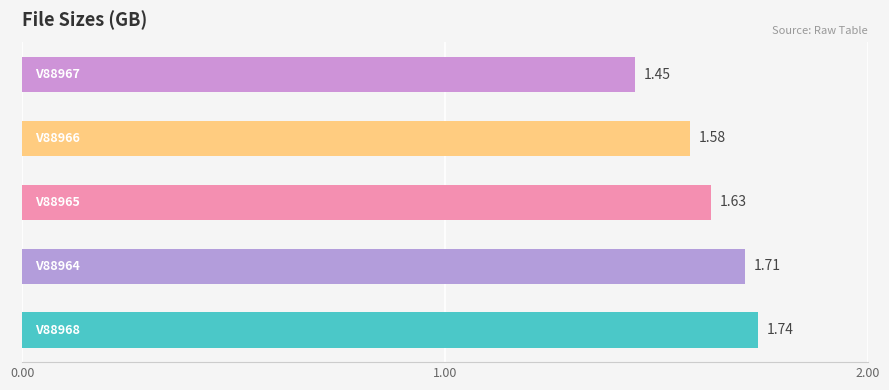

How many data points does each series have?

5